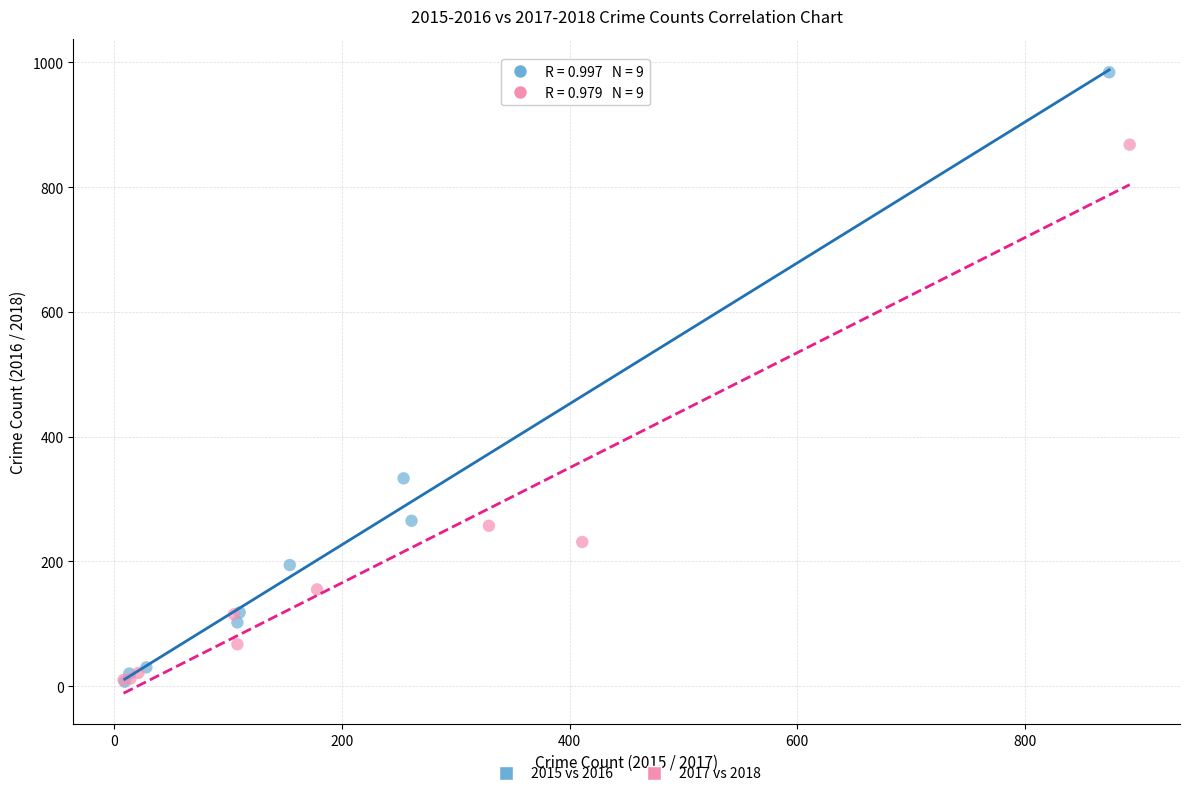

Which series reaches the maximum Y coordinate?

2015 vs 2016